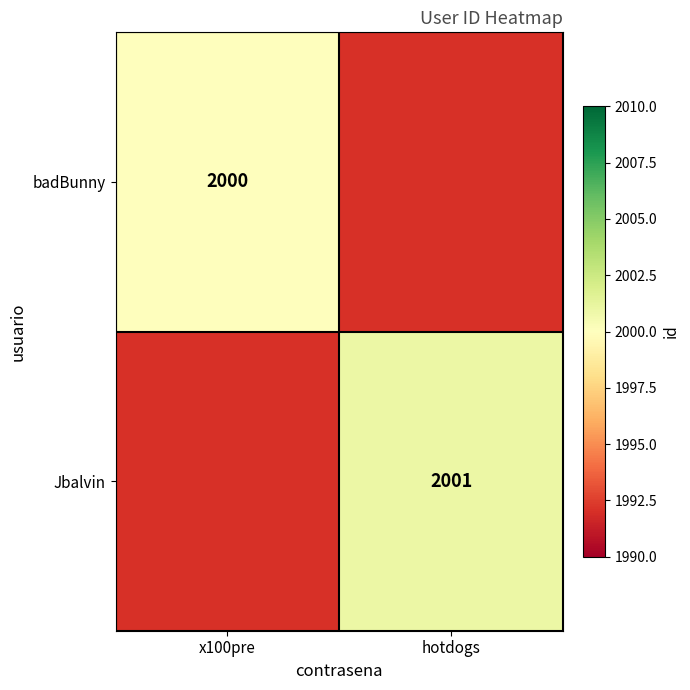

Which category has the highest value across all series?

hotdogs